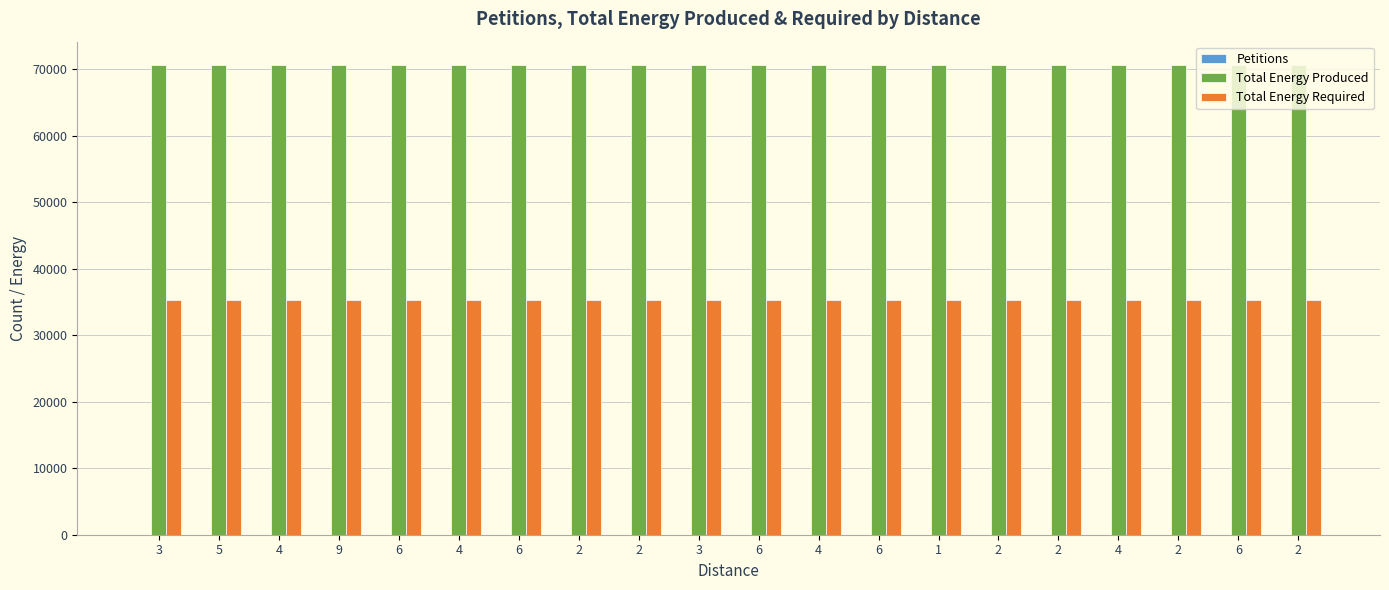

Between 4 and 6, which is larger?

6